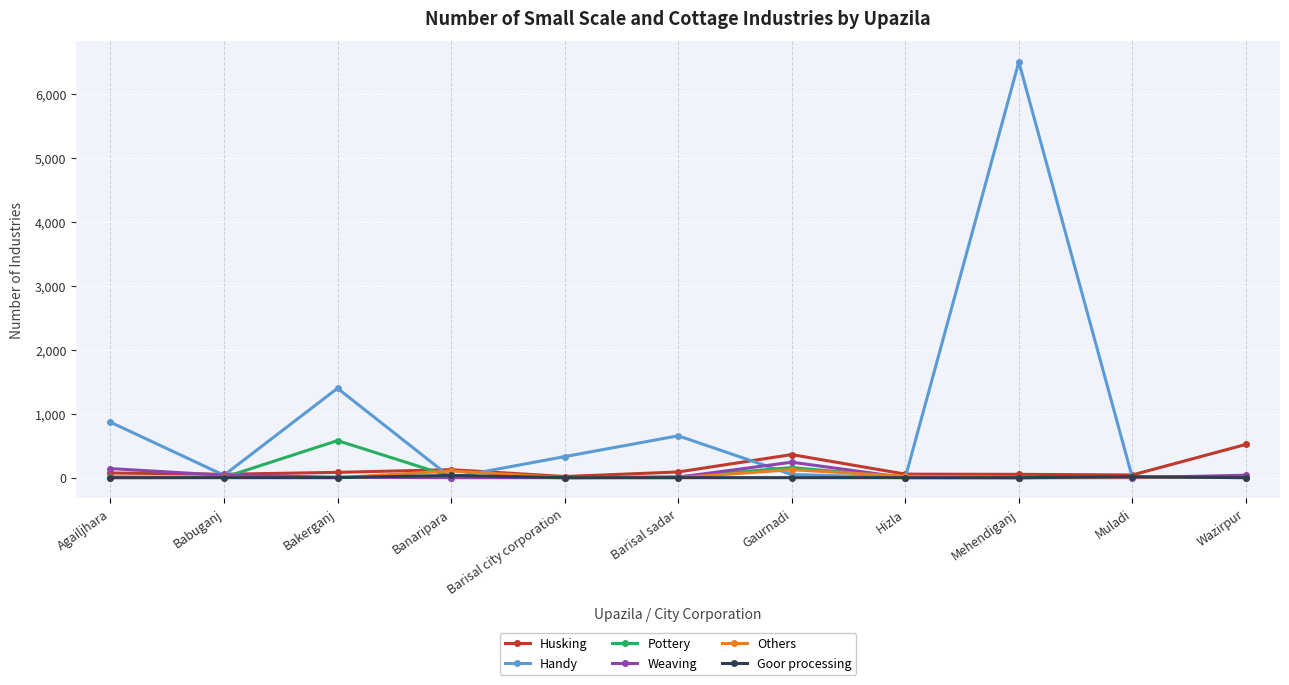

Which series has the widest spread of values?

Handy